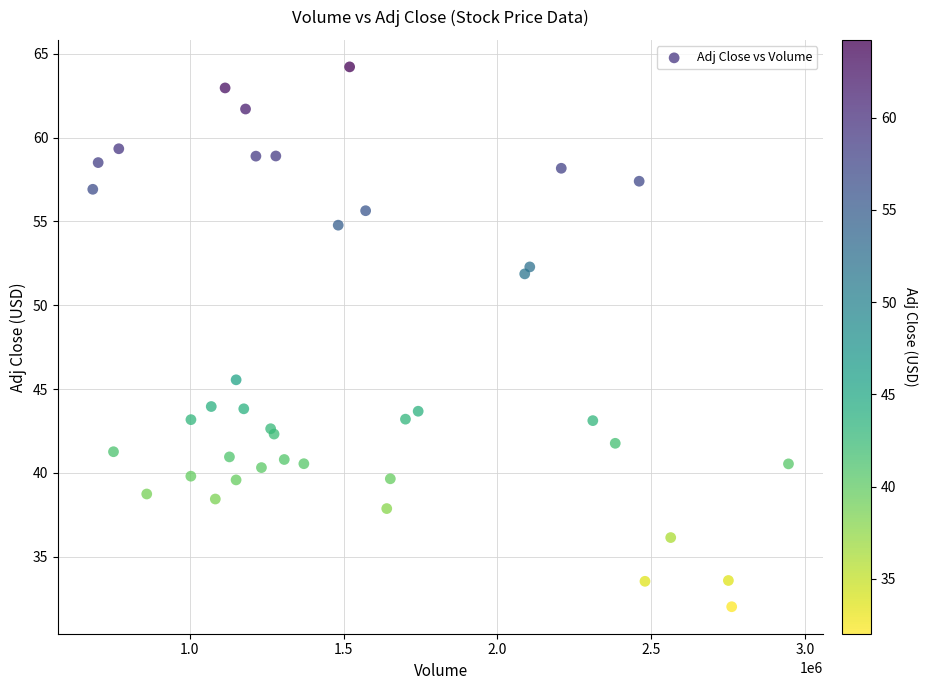

What Y value in the scatter plot is closest to 48?

45.6